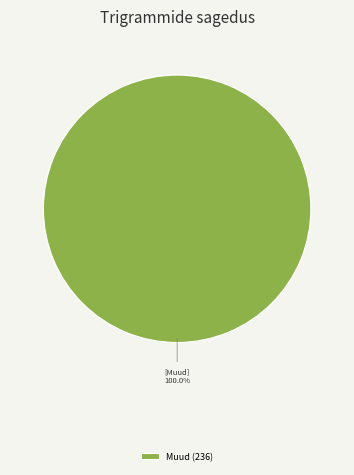

Does any single category account for the majority?

Yes